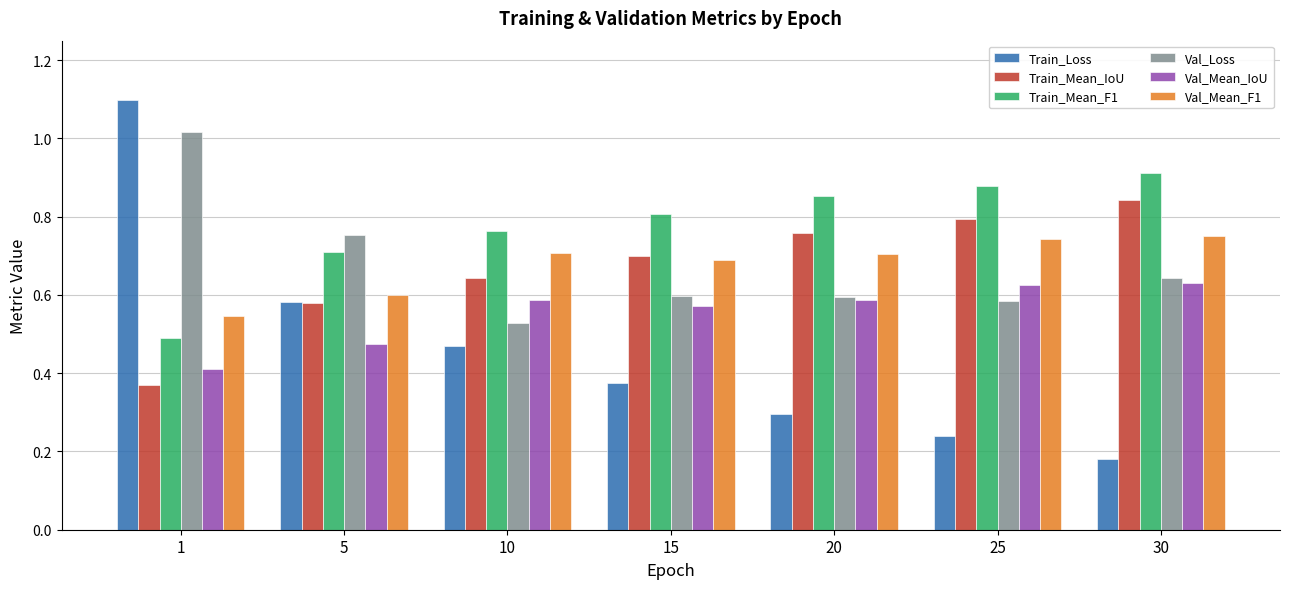

What is the total value across all series at 1?

3.9